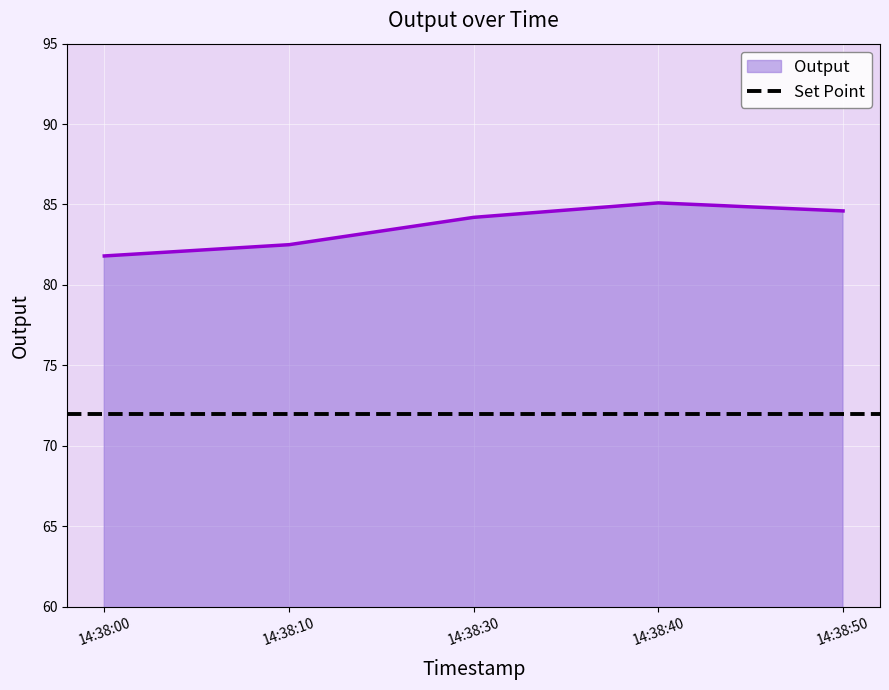

What is the difference between the second highest and second lowest values?

2.1